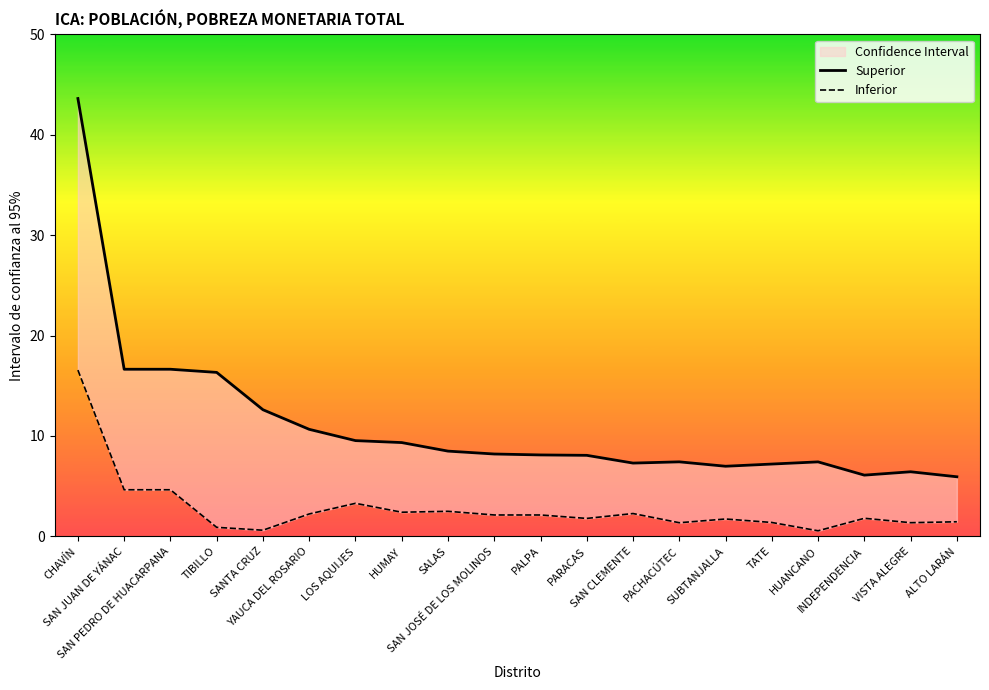

At which category is the sum across all series the highest?

CHAVÍN